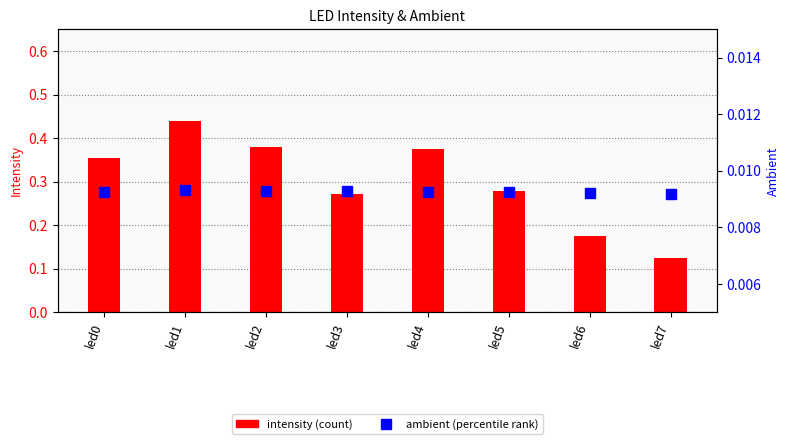

What is the average value of the intensity series?

0.3